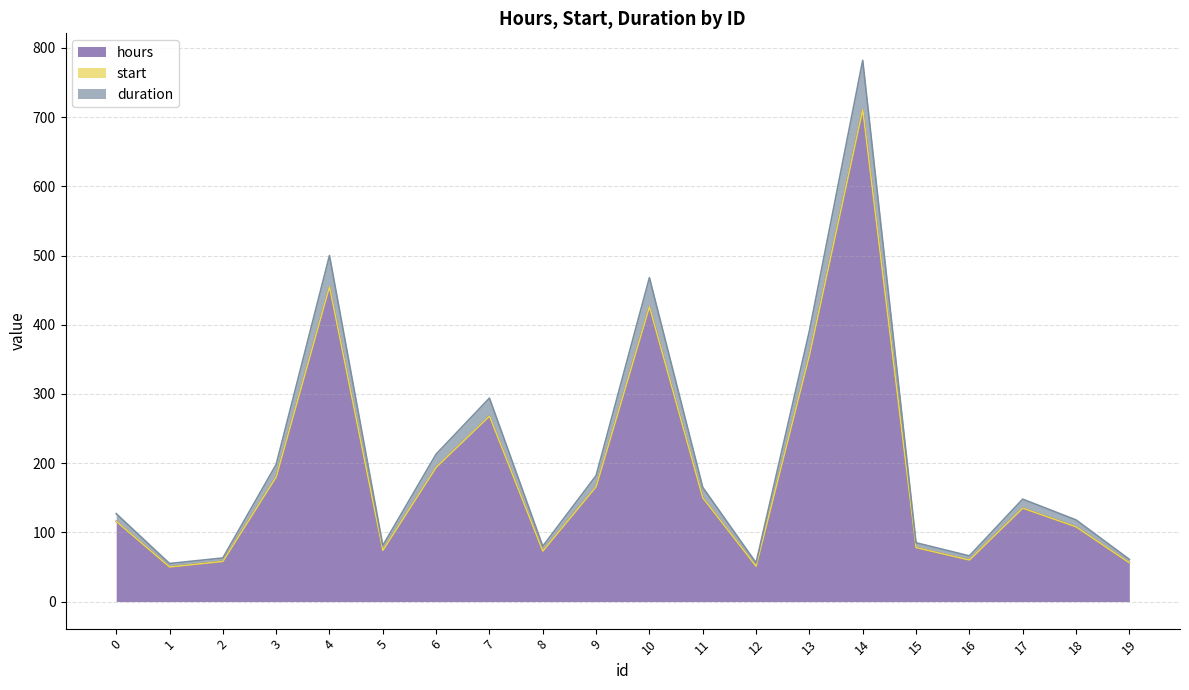

What is the total value across all series at 3?

198